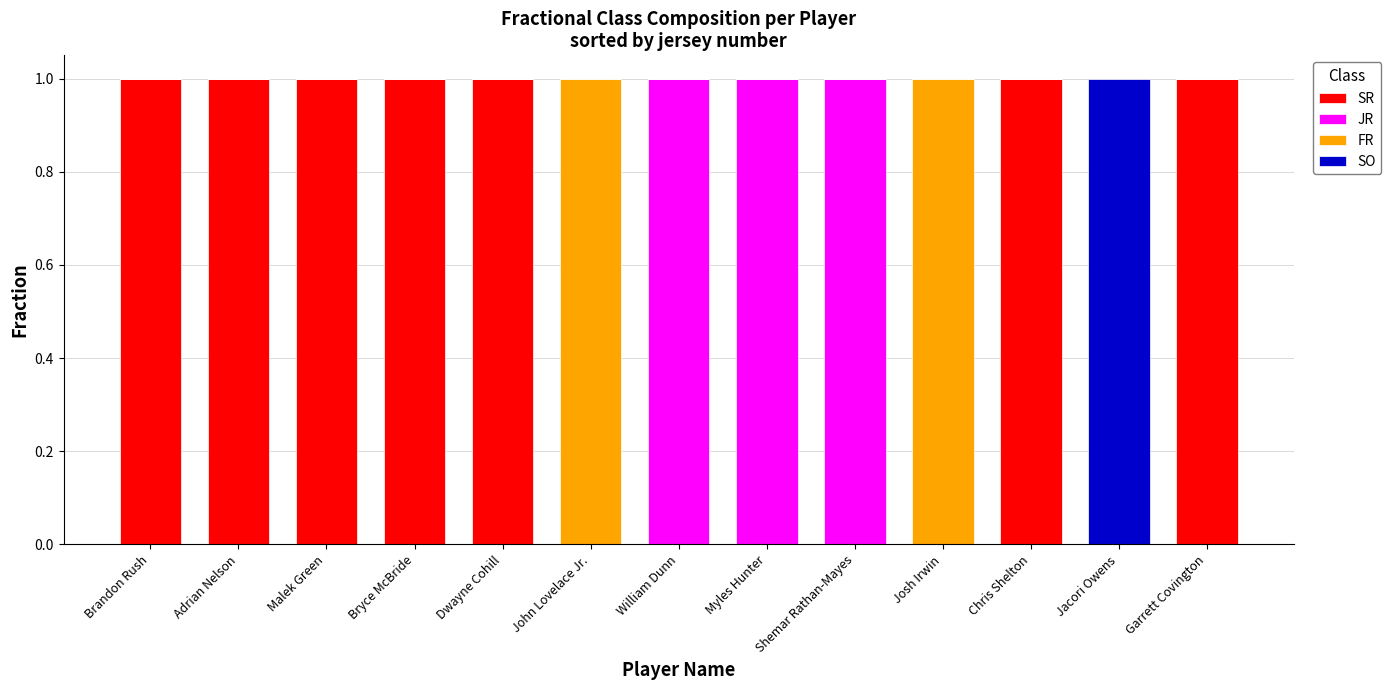

What is the total value across all series at Josh Irwin?

1